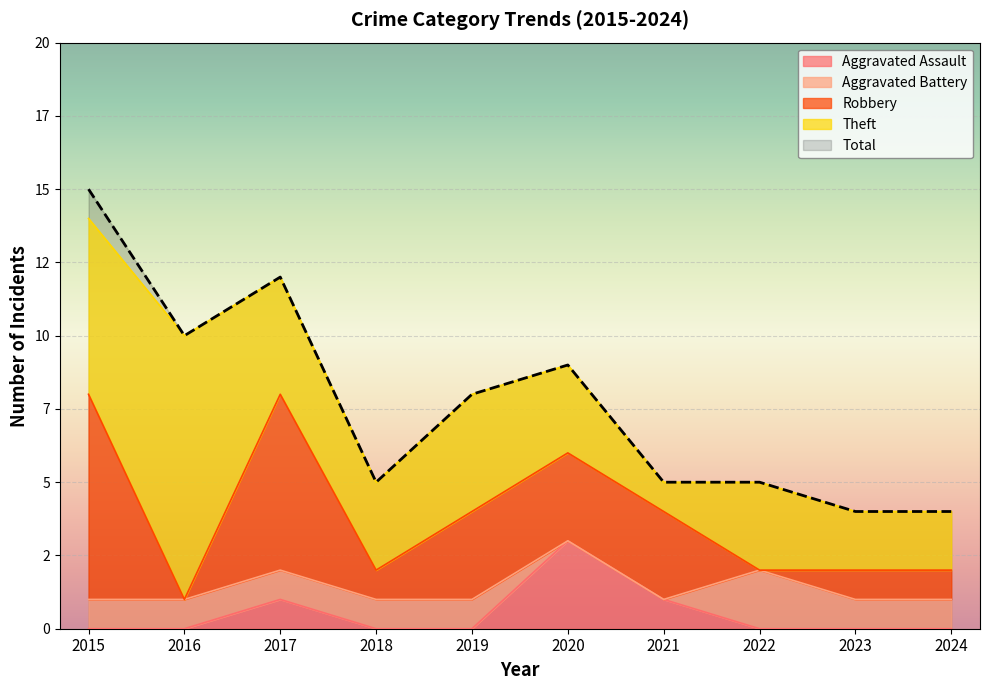

What is the maximum value shown in the chart?

15